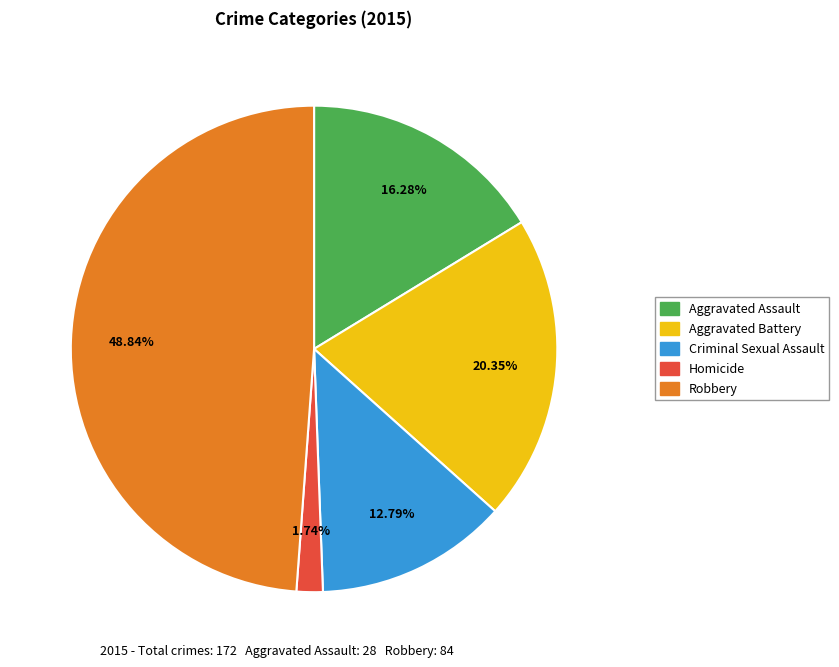

Approximately how many times larger is the value at Criminal Sexual Assault compared to Aggravated Battery?

0.6